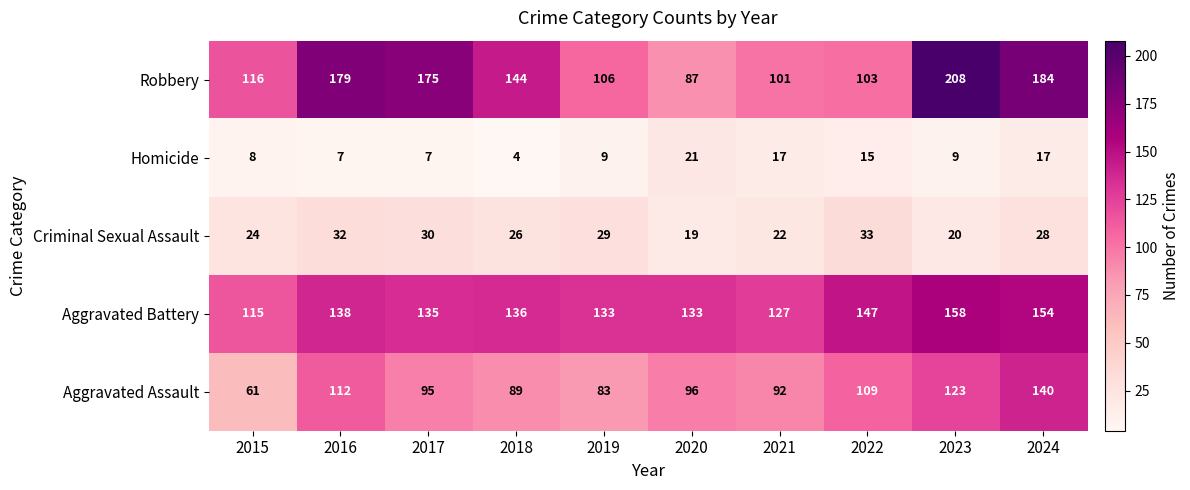

Which series has the largest total across all categories?

Robbery